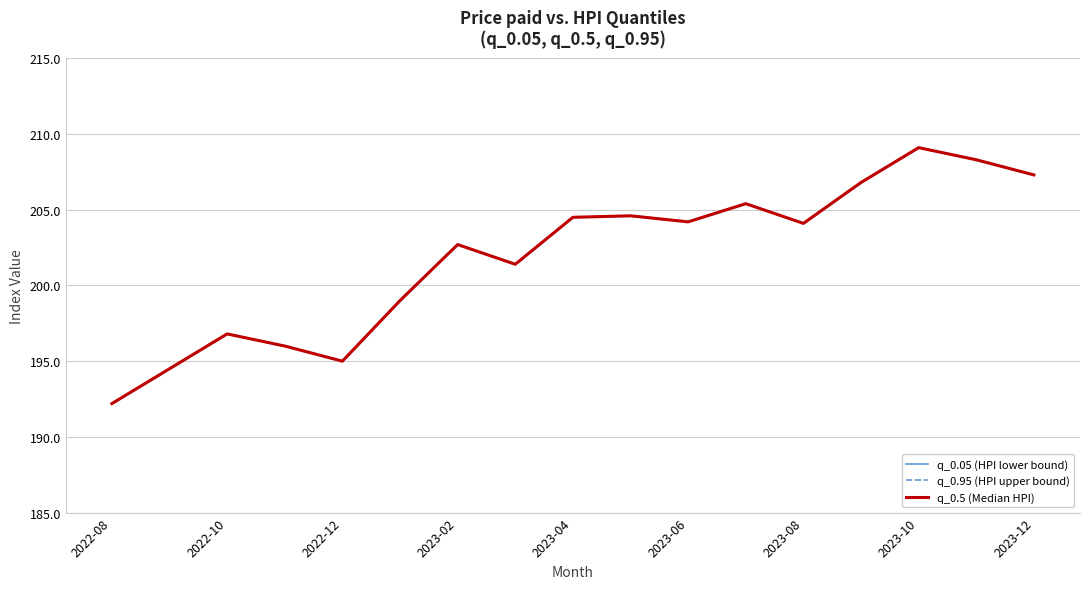

Rank the categories by q_0.05 (HPI lower bound) value from highest to lowest.

14, 15, 16, 13, 11, 9, 2023-12, 10, 12, 2023-08, 2023-10, 2023-06, 2022-12, 2023-02, 2023-04, 2022-10, 2022-08